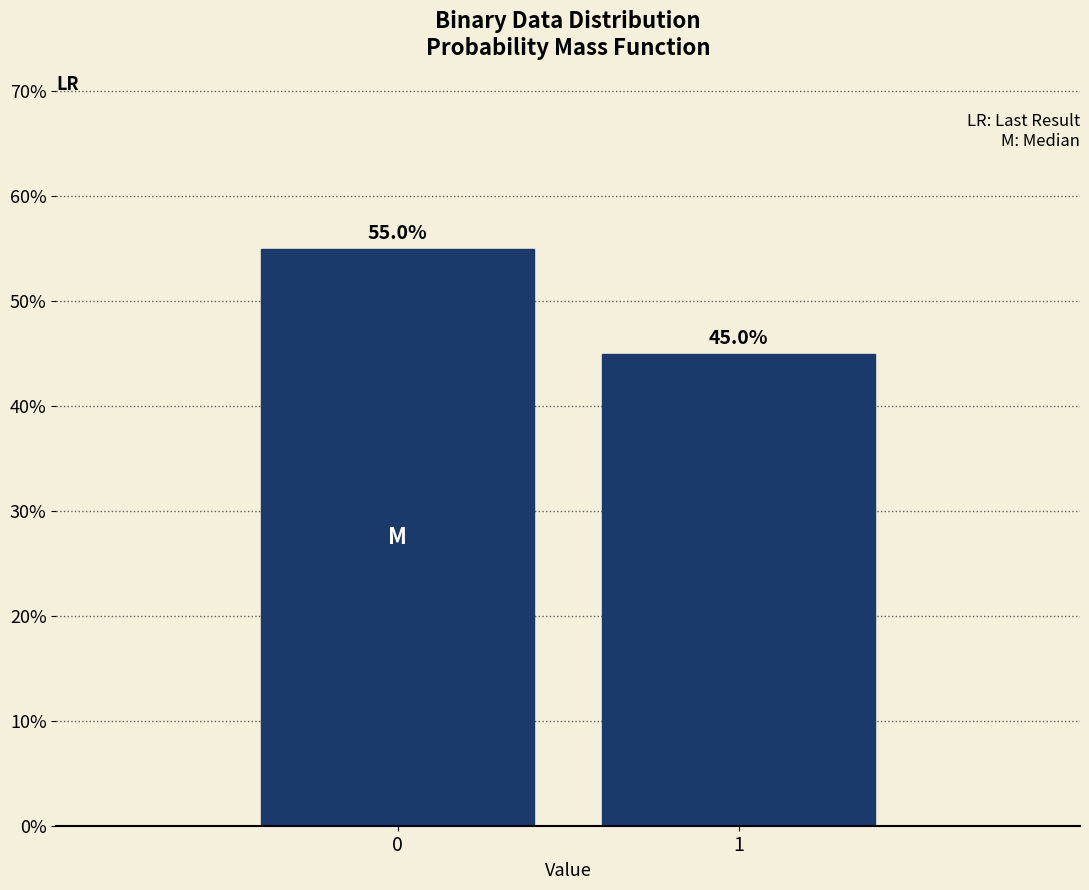

Reading right to left, extract all data points from this chart.

45.0	55.0